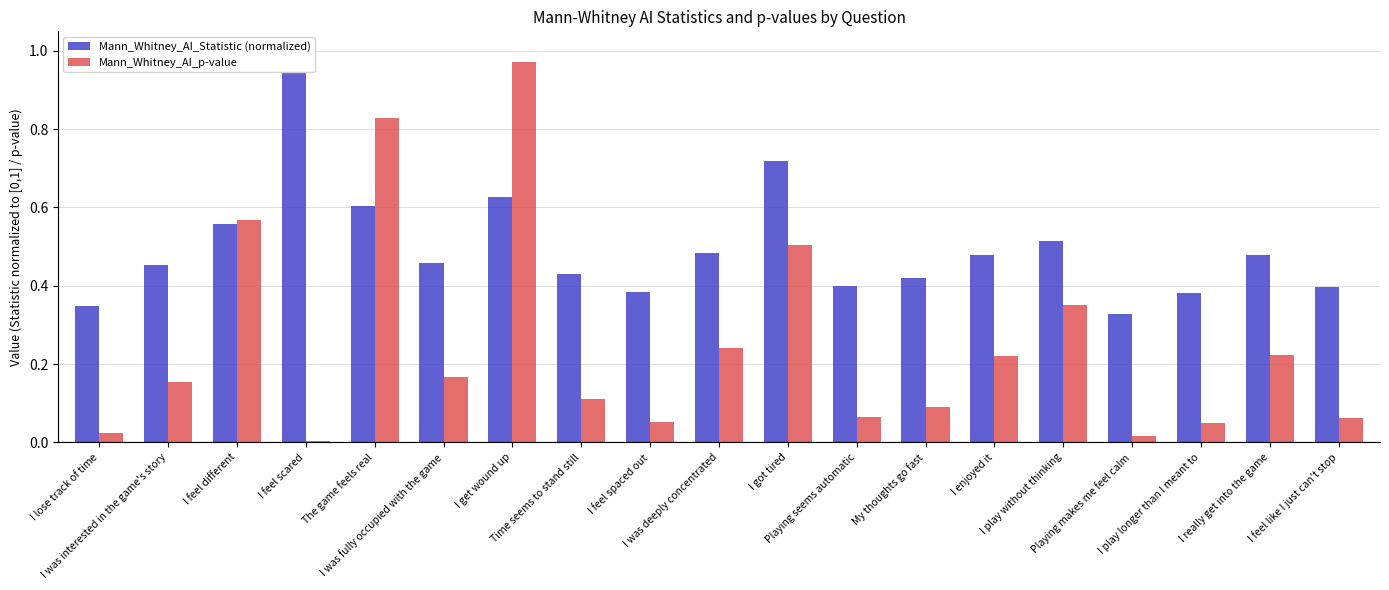

Which series has the largest range (max minus min)?

Mann_Whitney_AI_p-value